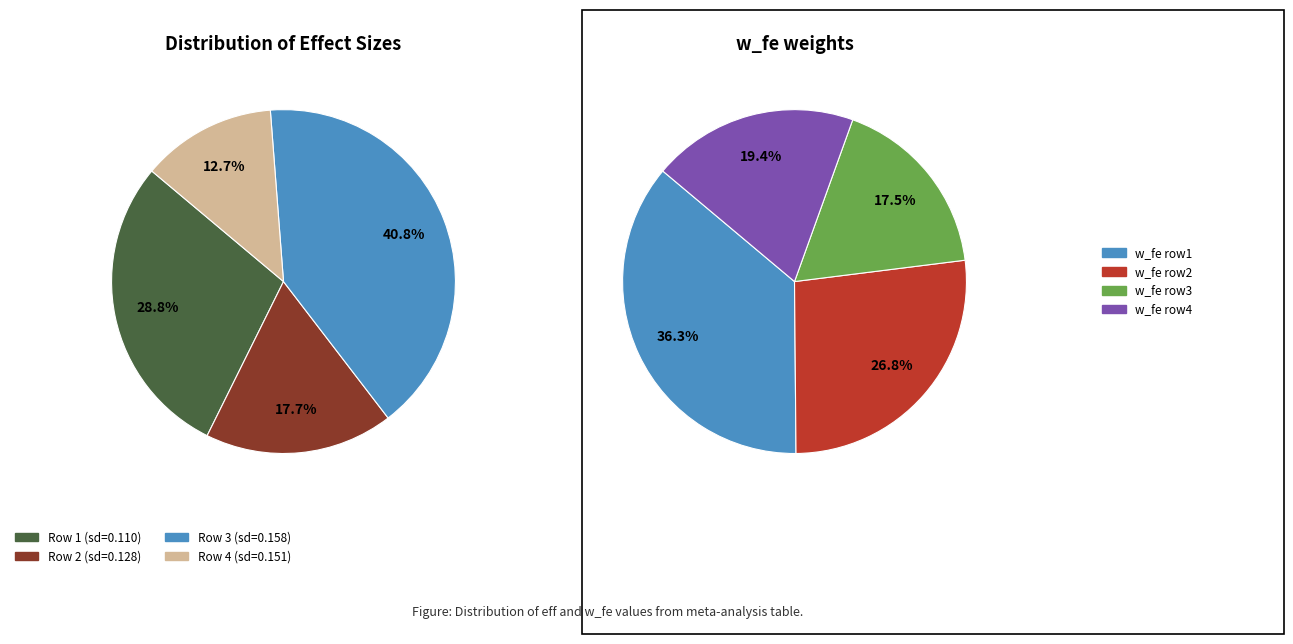

Does 0.1279046342423035 account for over 50% of the chart?

No